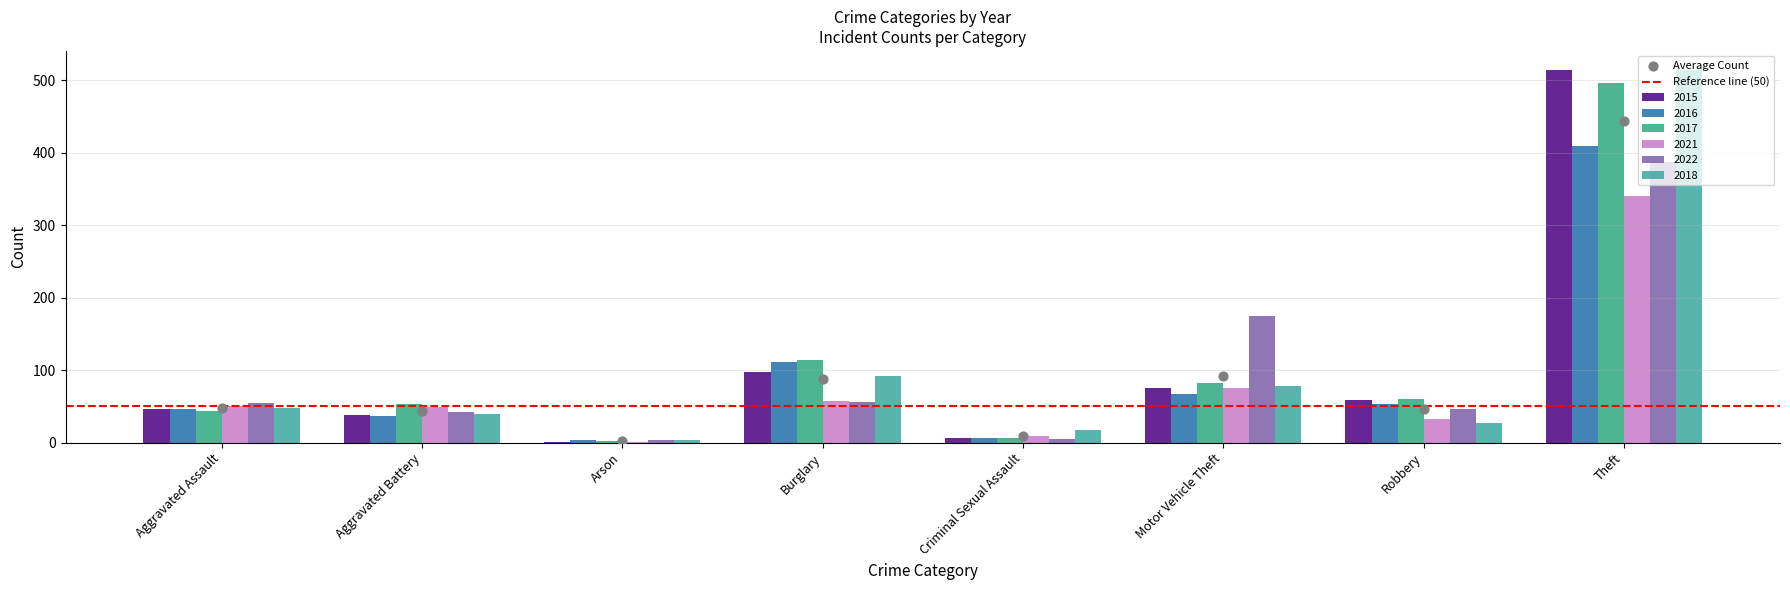

What are all the series names shown in the legend?

2015, 2016, 2017, 2021, 2022, 2018